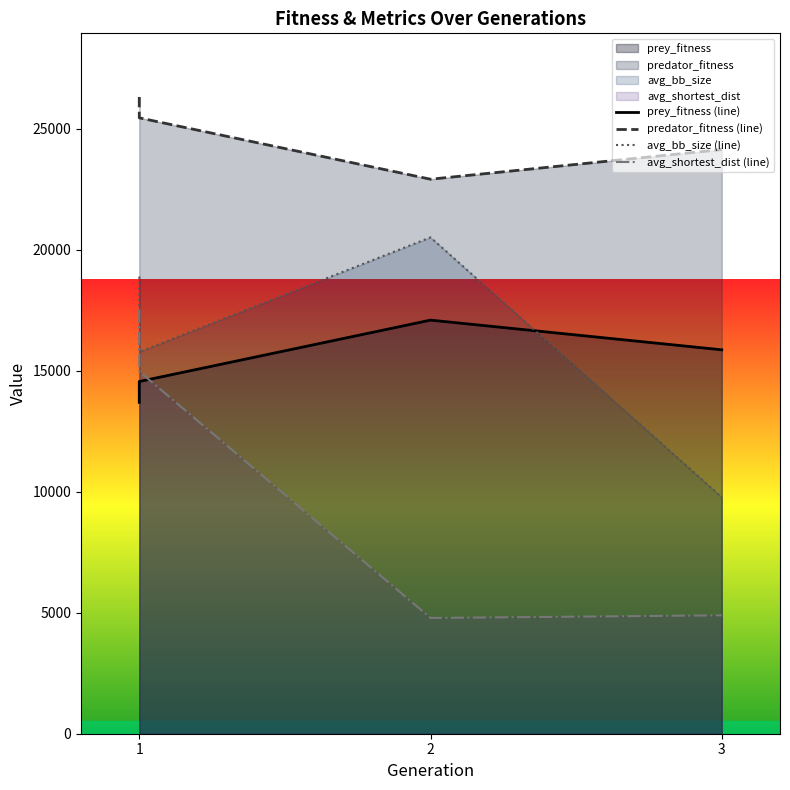

Reading left to right, list all the values displayed in this chart.

prey_fitness (line): 13692.0	14553.0	17089.0	15863.0
predator_fitness (line): 26308.0	25447.0	22911.0	24137.0
avg_bb_size (line): 18884.6	15776.7	20508.3	9770.4
avg_shortest_dist (line): 17528.9	14969.4	4782.9	4891.8